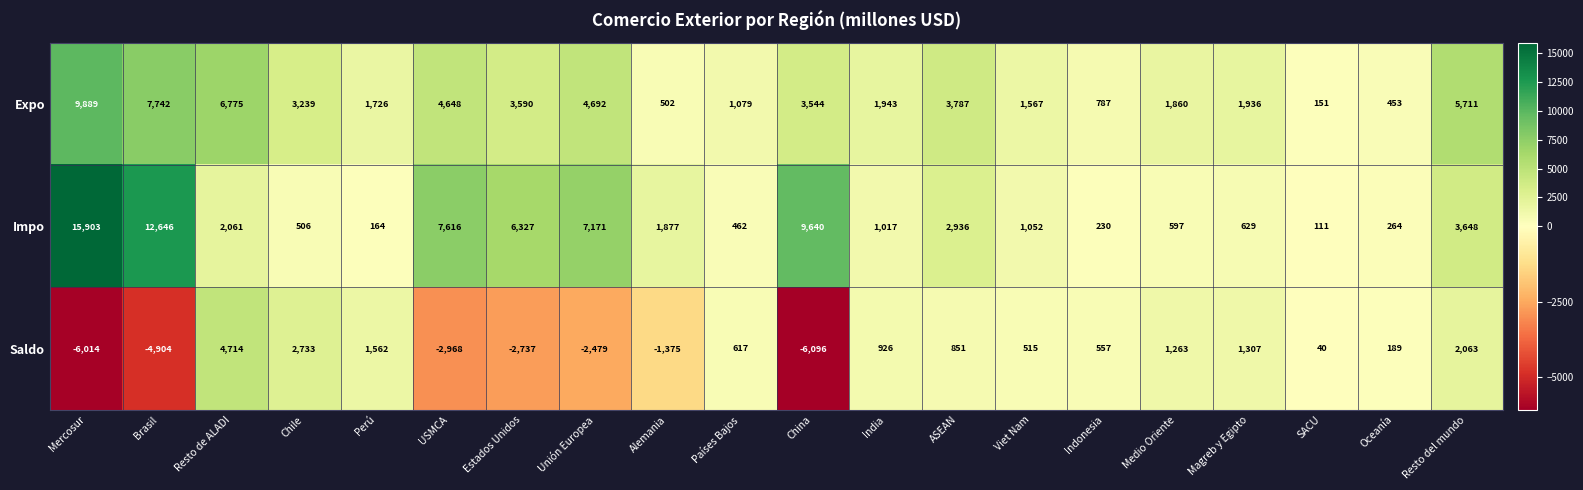

What value does the Saldo series have at Magreb y Egipto?

1307